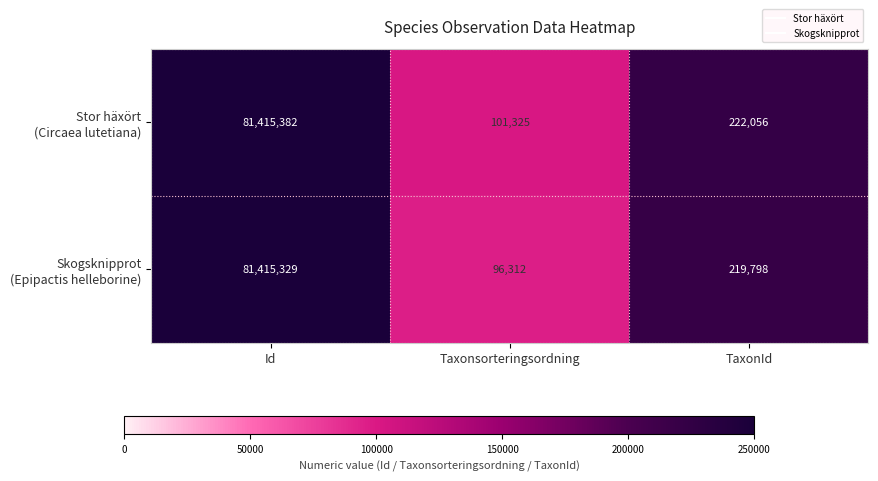

What is the total value across all series at Taxonsorteringsordning?

197637